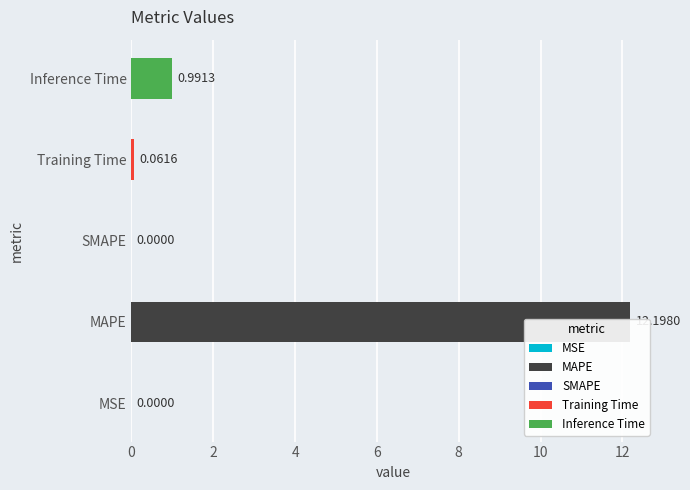

What is the greatest value displayed?

12.2